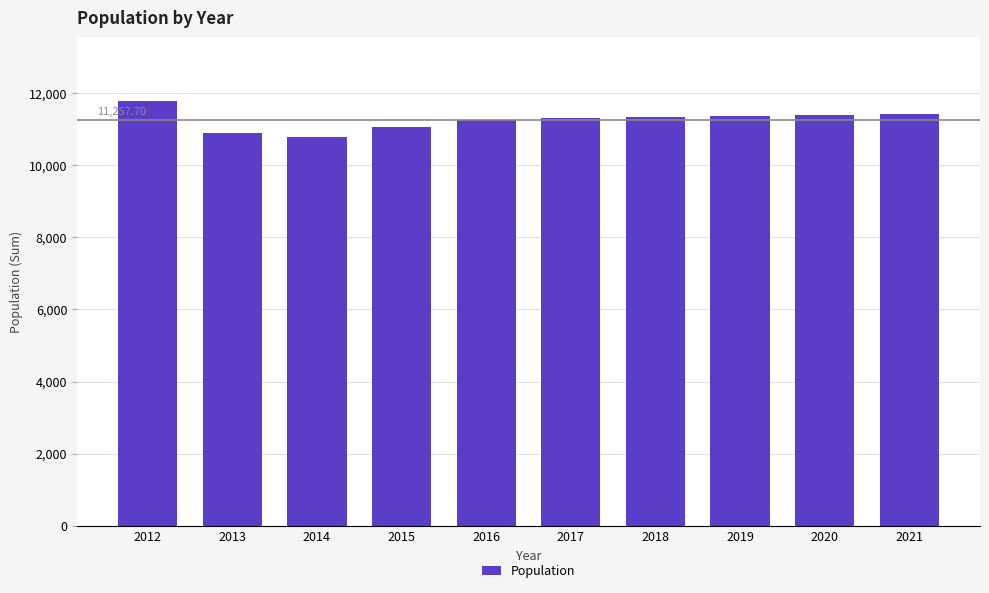

What is the value of the 10th bar from the left?

11428